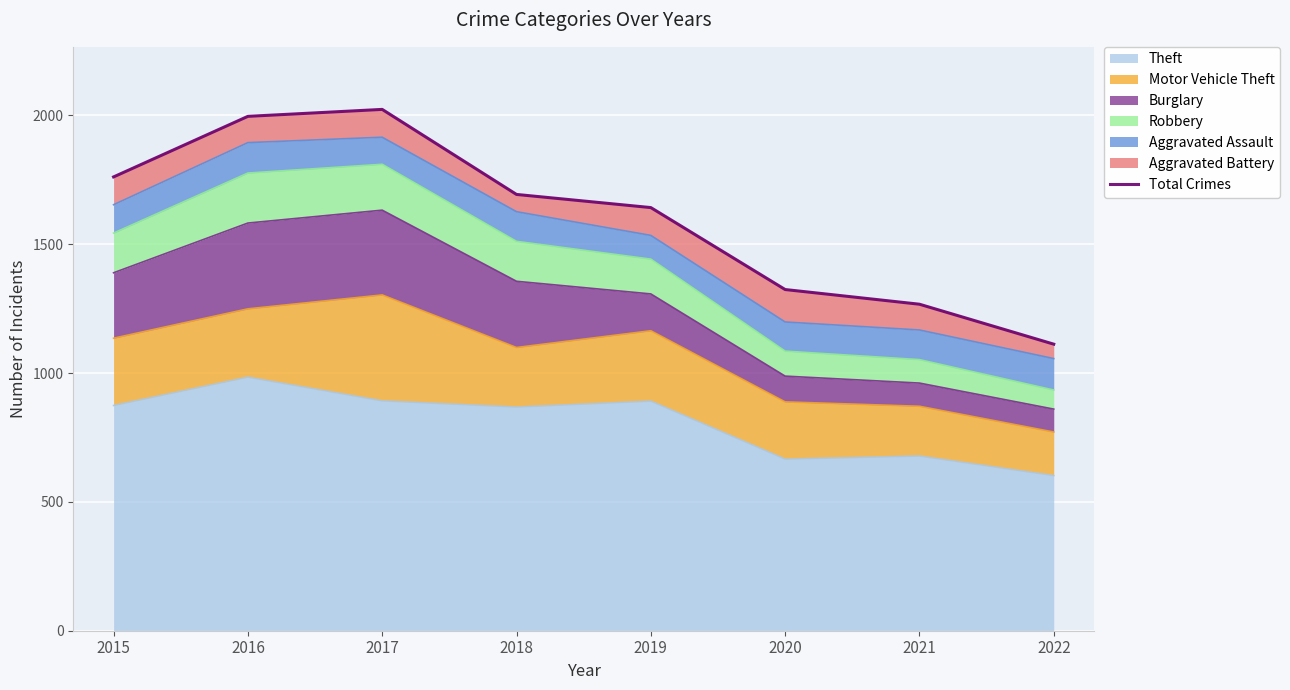

Does the chart display data point markers on the line(s)?

No